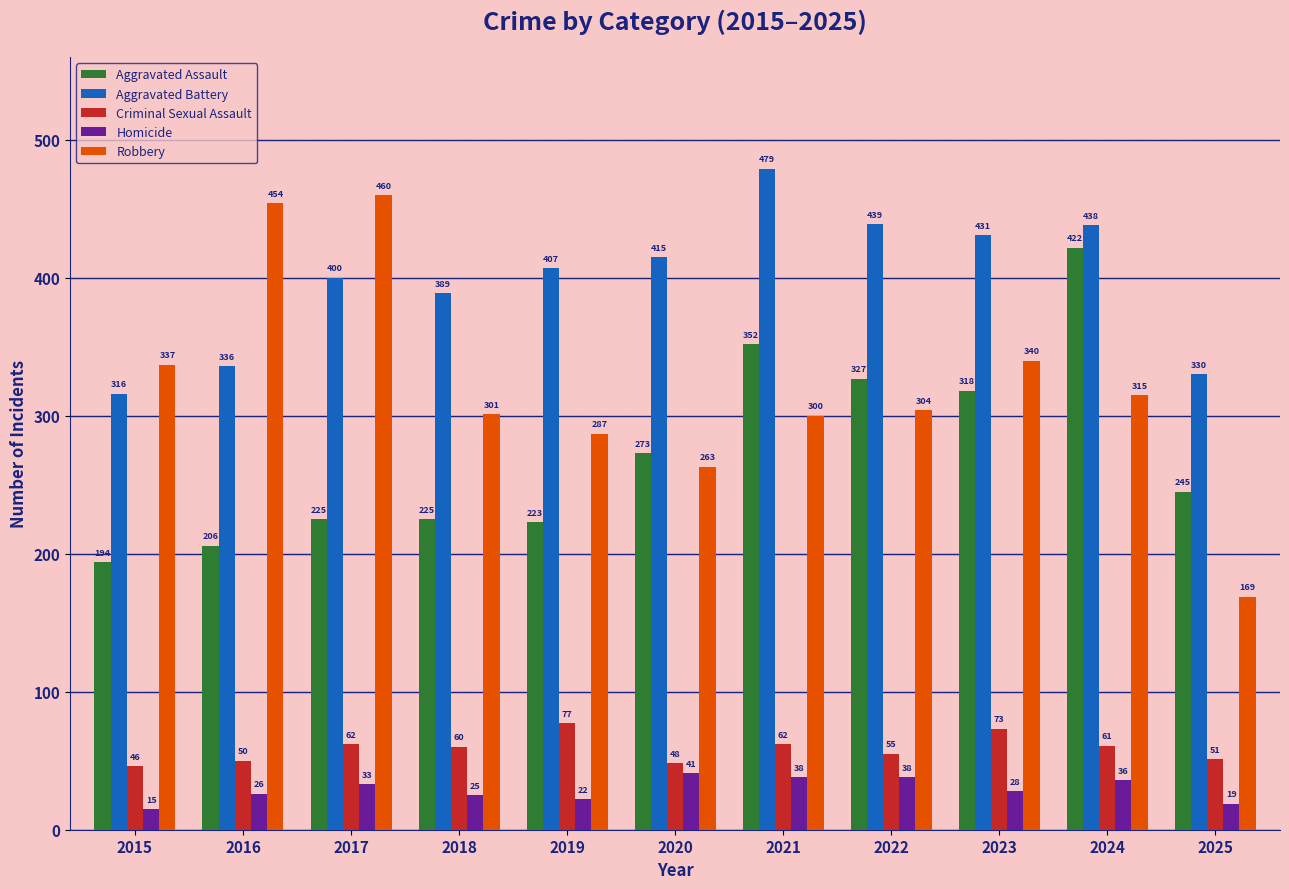

Reading left to right, what are all the values shown in this chart?

Aggravated Assault: 194	206	225	225	223	273	352	327	318	422	245
Aggravated Battery: 316	336	400	389	407	415	479	439	431	438	330
Criminal Sexual Assault: 46	50	62	60	77	48	62	55	73	61	51
Homicide: 15	26	33	25	22	41	38	38	28	36	19
Robbery: 337	454	460	301	287	263	300	304	340	315	169